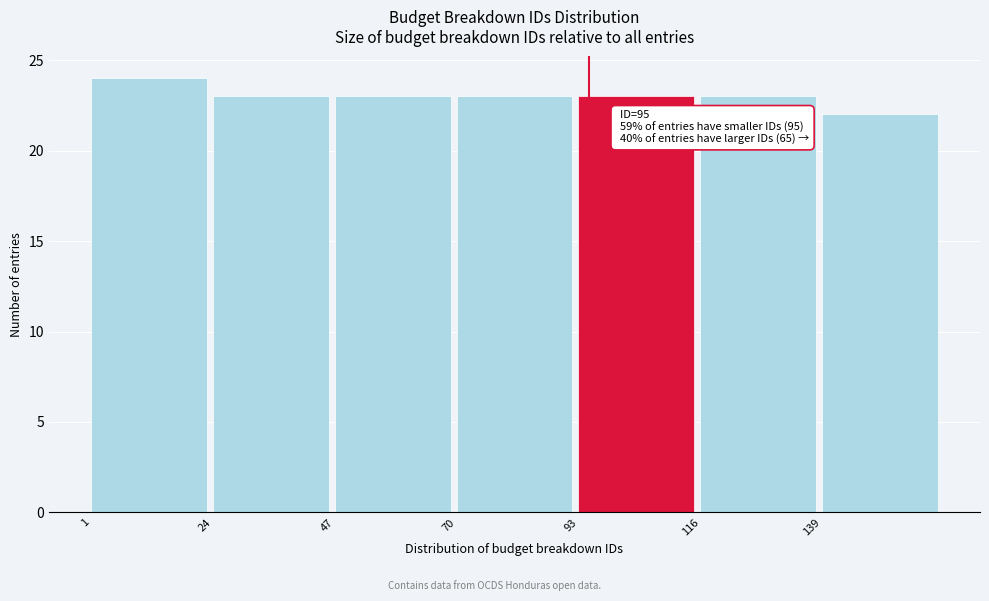

Over which range of the x-axis is the bar tallest?

1 to 24